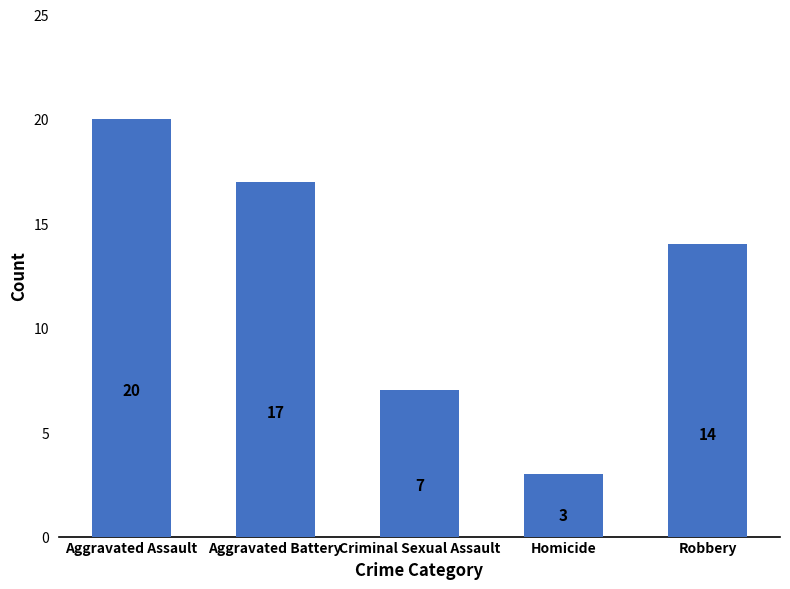

Reading left to right, list all the values displayed in this chart.

20	17	7	3	14